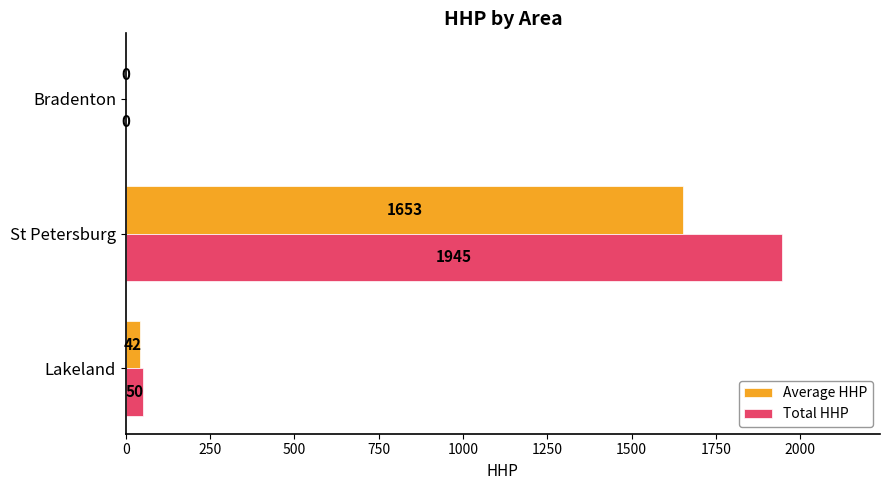

Is it true that Total HHP equals 1945.0 at St Petersburg?

True